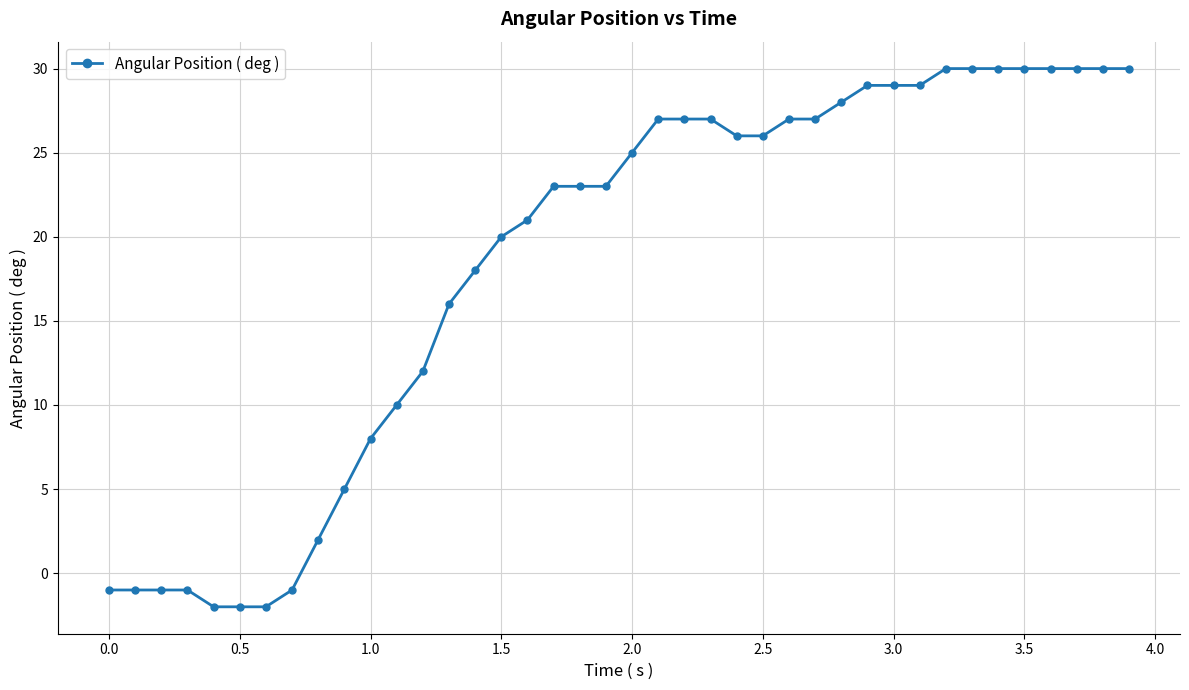

How many data points are less than 25?

20